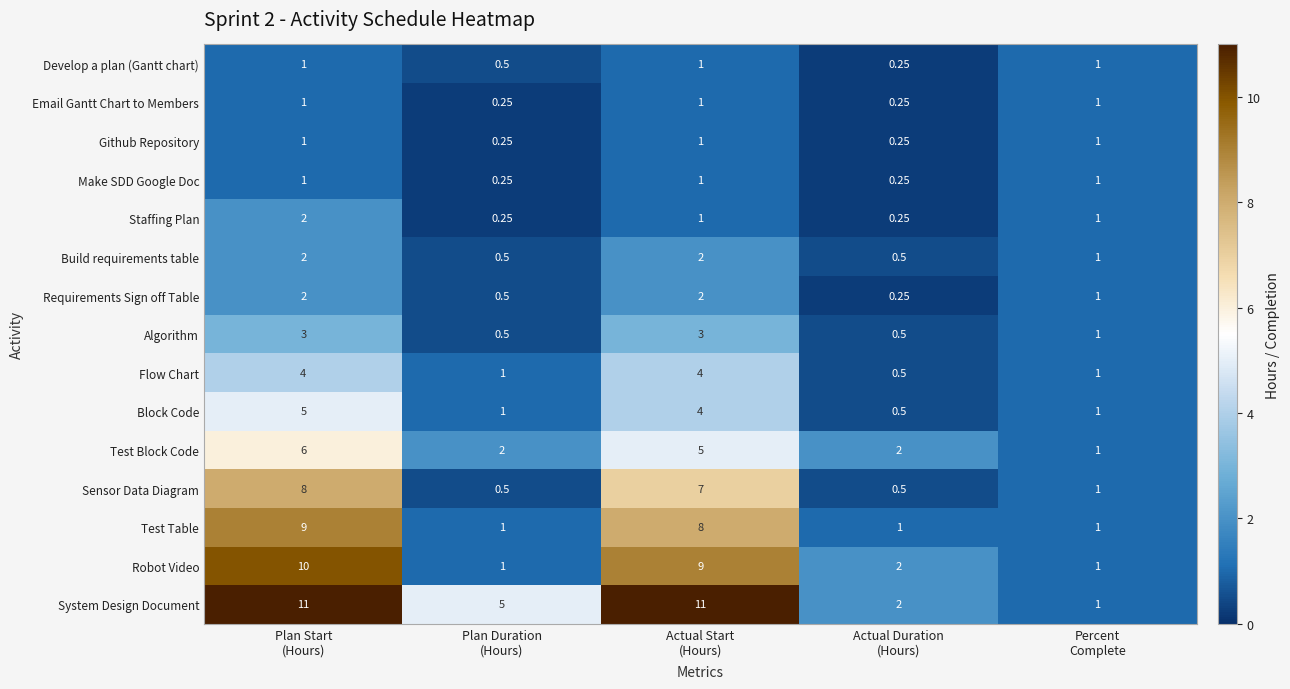

Which series has the largest total across all categories?

System Design Document